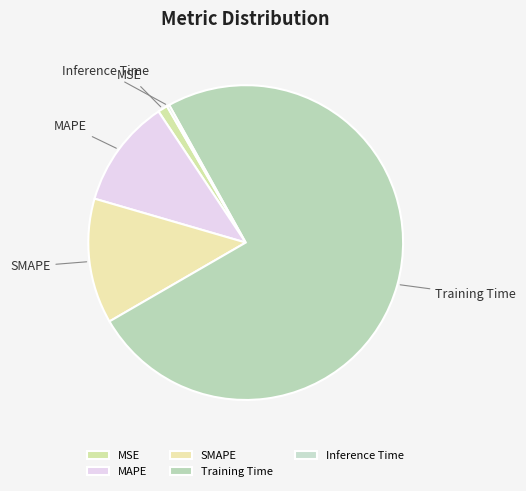

True or false: MAPE accounts for 11% of the total.

True